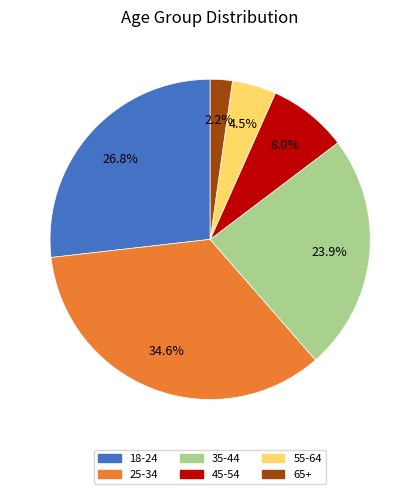

Count the number of slices in the pie.

6